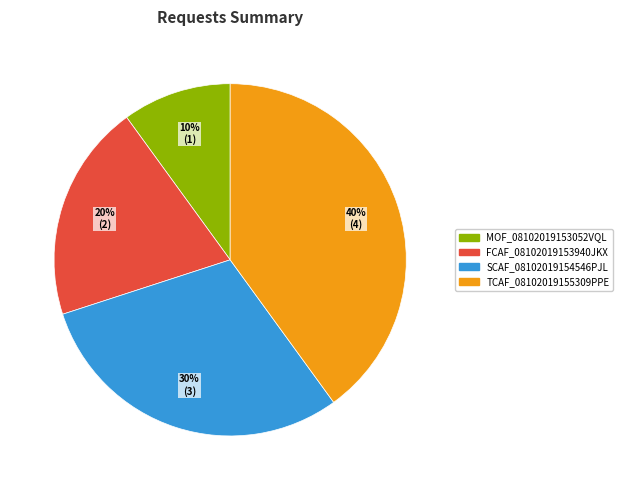

What is the ratio of the value at SCAF_08102019154546PJL to the value at FCAF_08102019153940JKX?

1.5